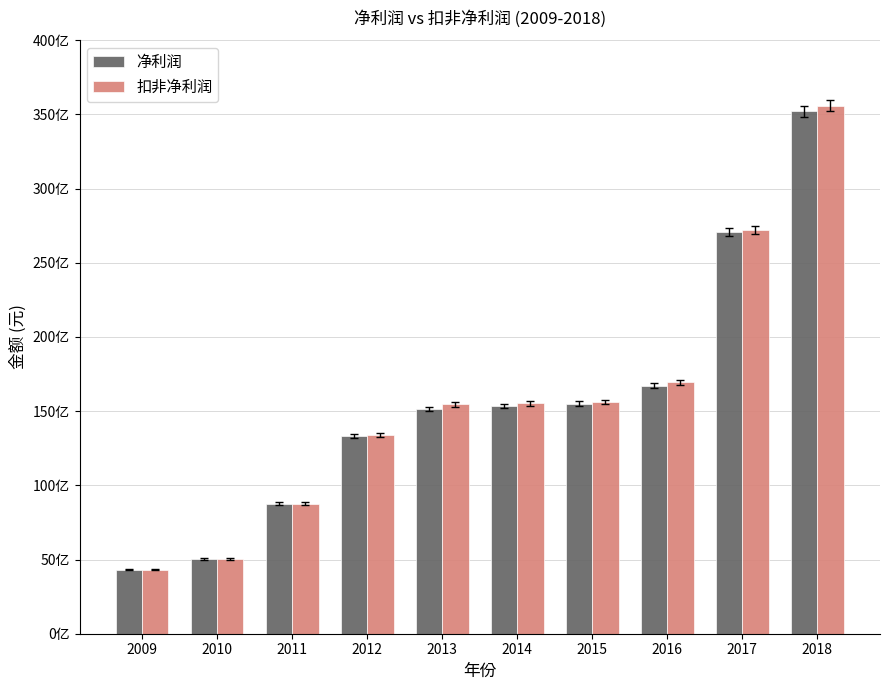

Does the chart contain stacked bars?

No